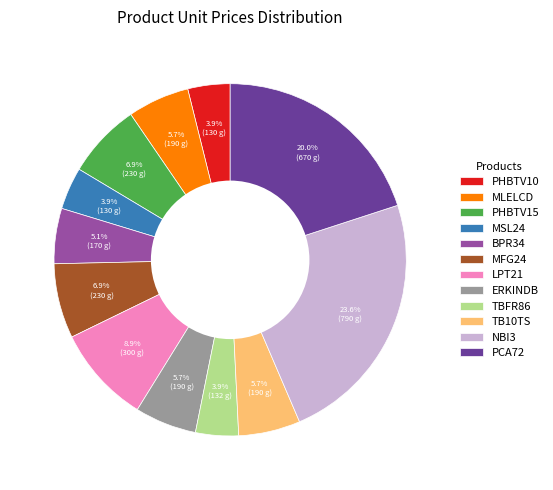

Combined, do PHBTV15 and MFG24 account for over 50%?

No